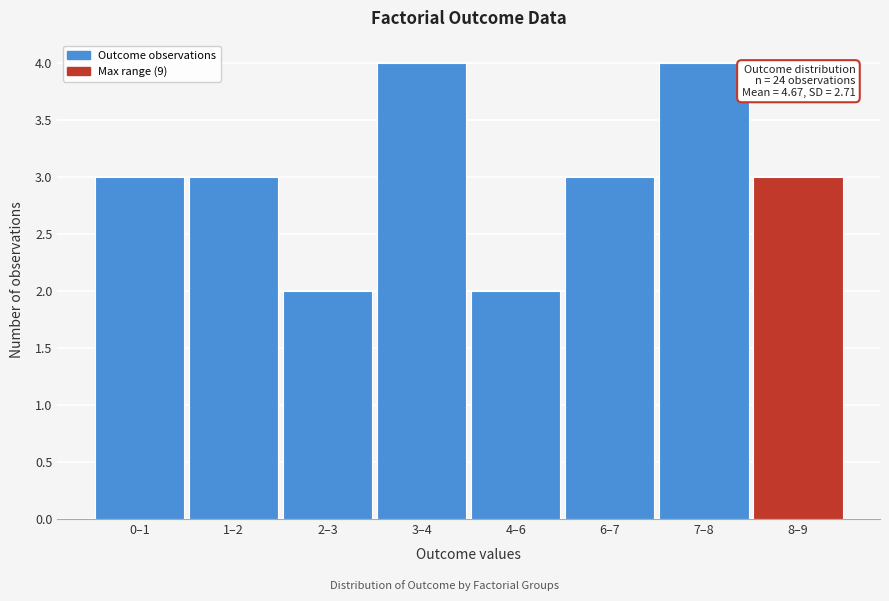

Reading left to right, transcribe all the data shown in this chart.

0–1=3	1–2=3	2–3=2	3–4=4	4–6=2	6–7=3	7–8=4	8–9=3